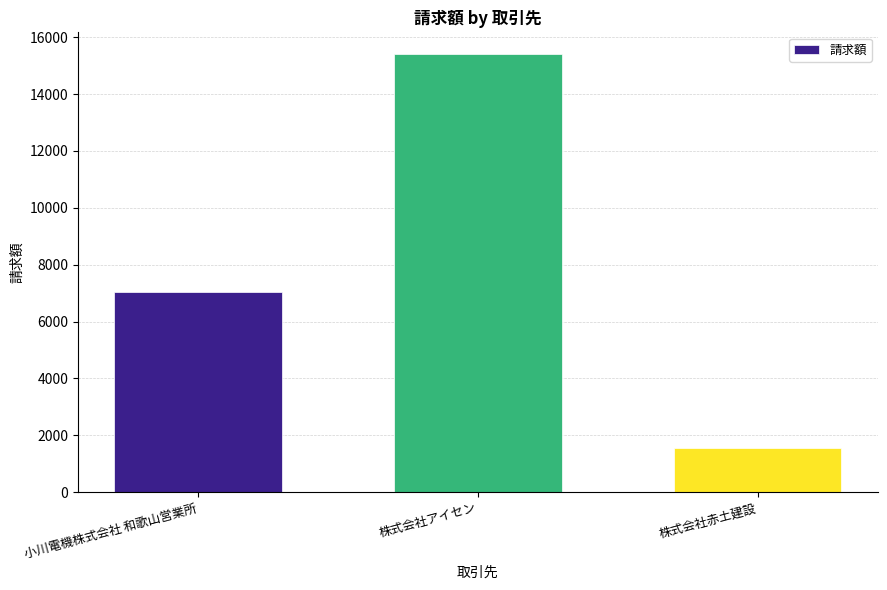

What is the maximum value shown in the chart?

15400